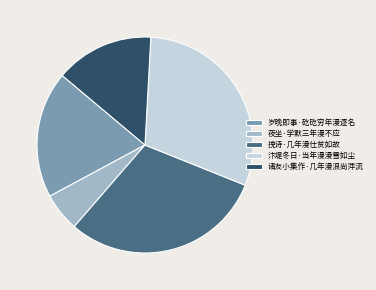

Which has a higher value, 诸友小集作·几年漫浪尚萍流 or 岁晚即事·矻矻穷年漫逐名?

岁晚即事·矻矻穷年漫逐名